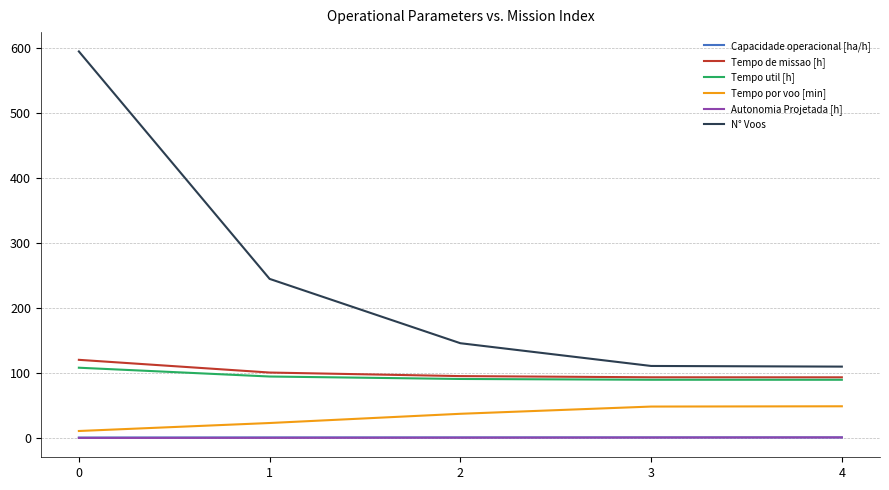

True or false: Capacidade operacional [ha/h] and N° Voos cross at least once.

False